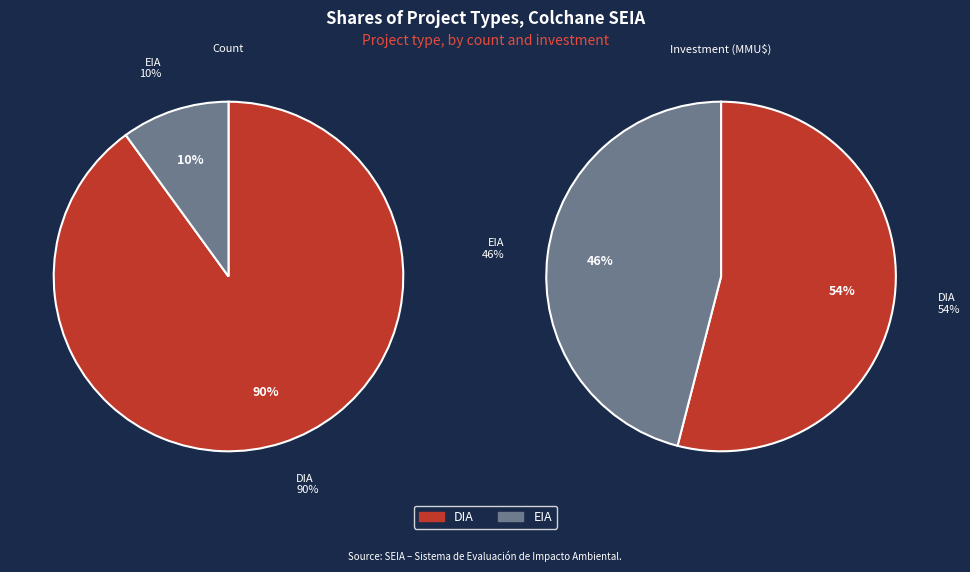

How many slices are in this pie chart?

2